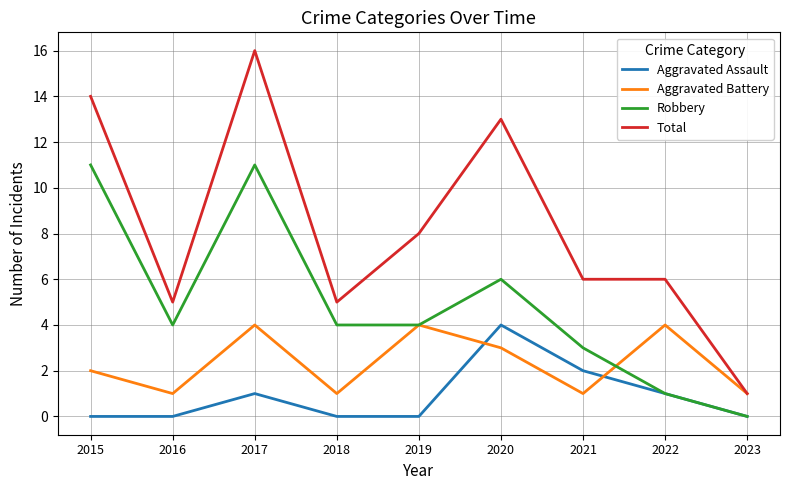

What is the difference between the highest and lowest values at 2023?

1